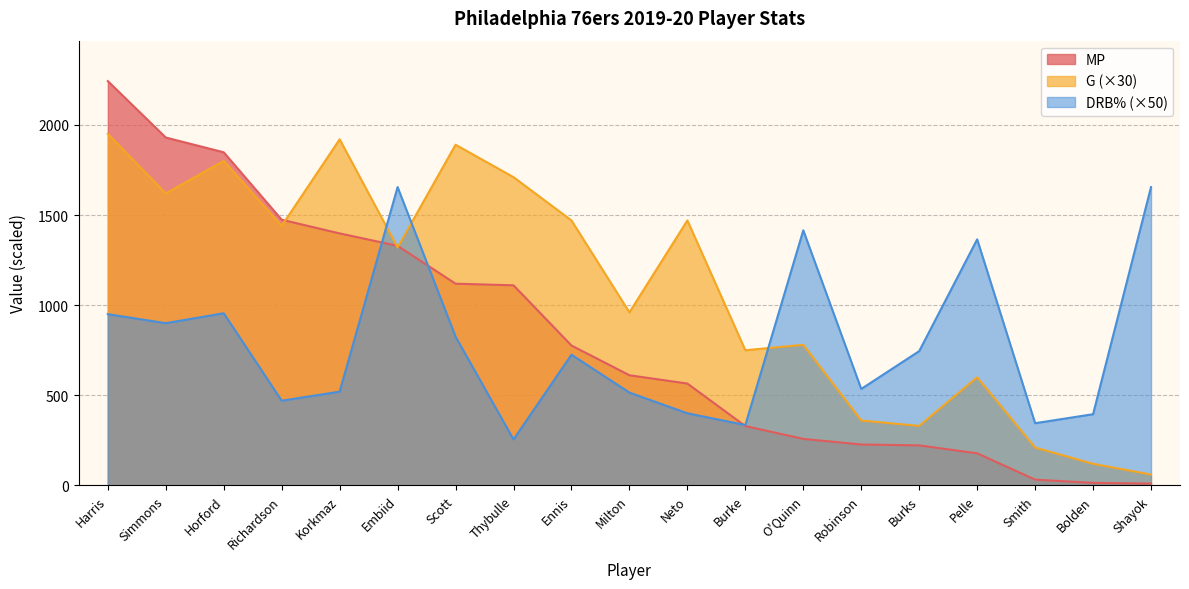

True or false: G and MP cross at least once.

True